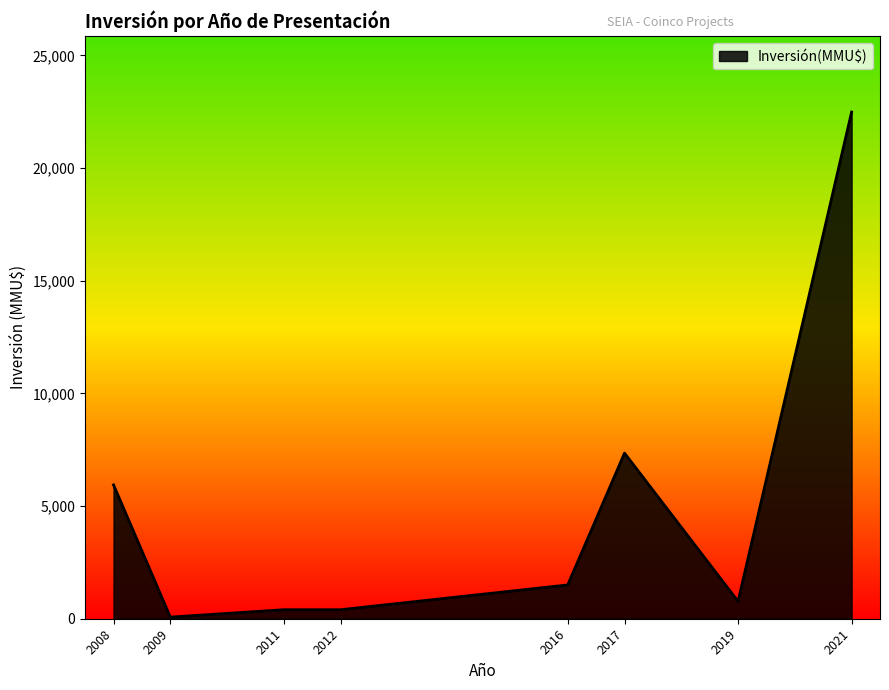

What is the average value?

4865